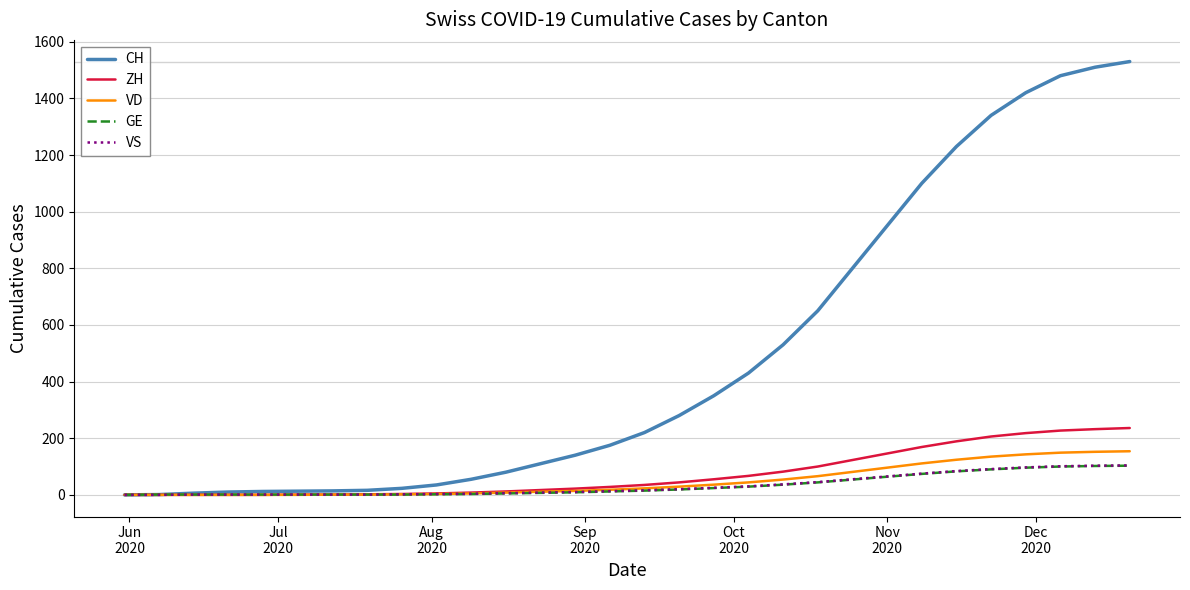

What is the greatest value displayed?

1530